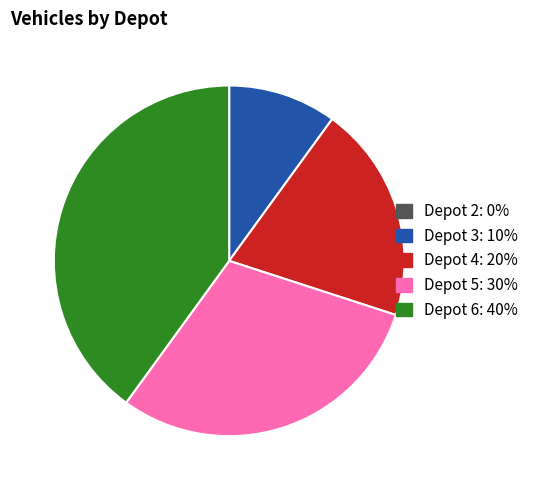

Approximately how many times larger is the value at Depot 5 compared to Depot 4?

1.5